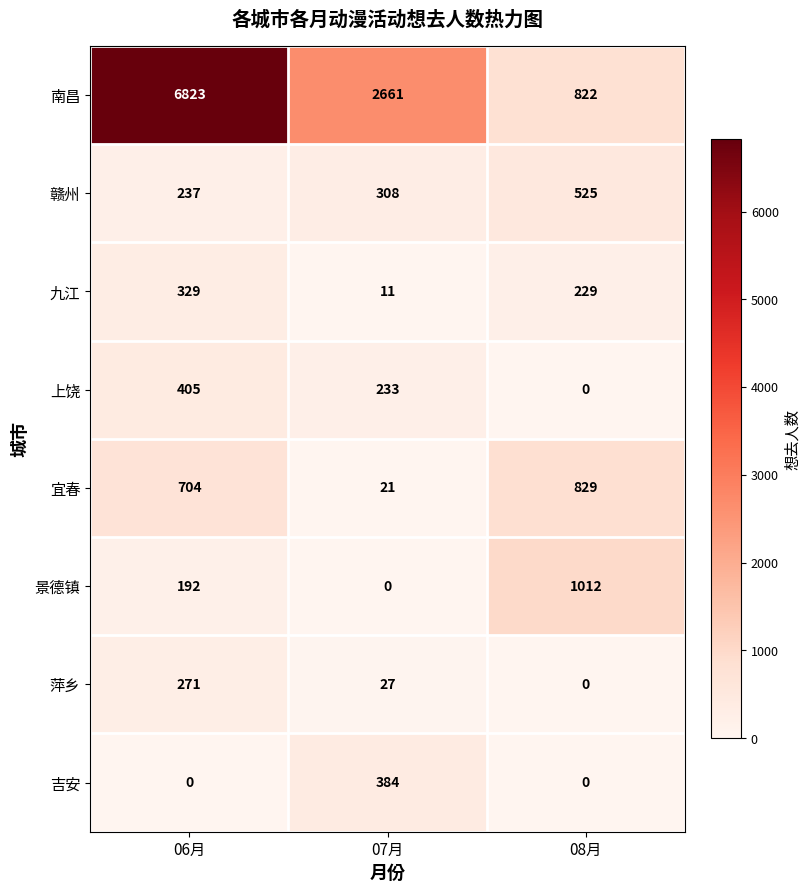

What is the sum of the 上饶 values at 08月 and 07月?

233